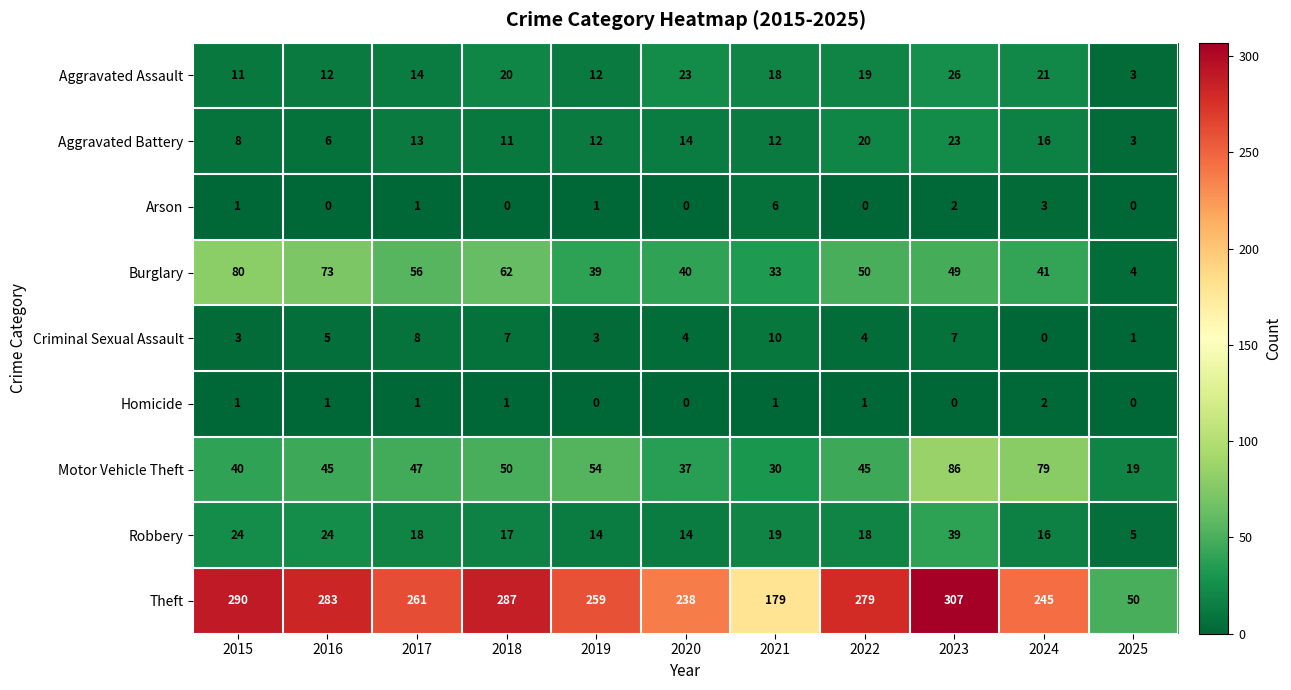

True or false: Aggravated Assault has a value of 14 at 2017.

True